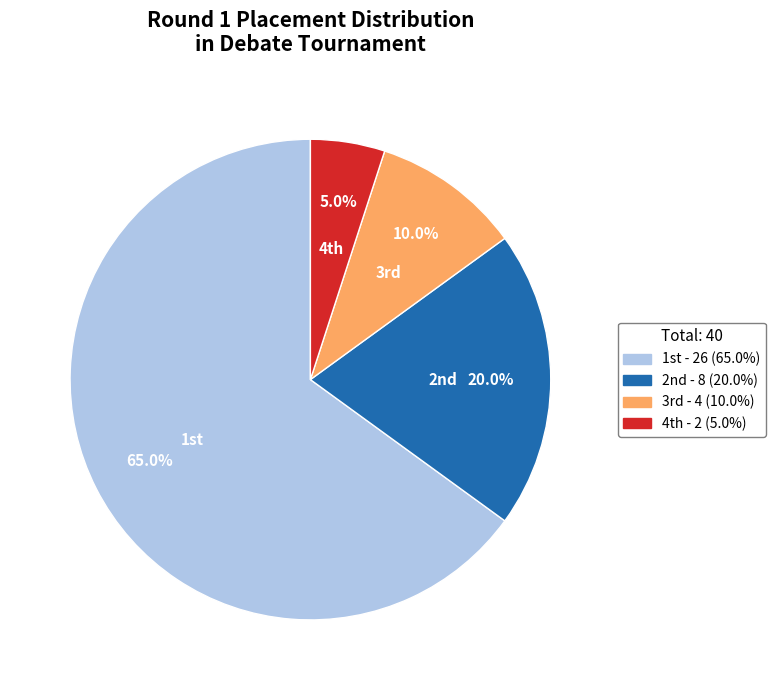

Count the number of slices in the pie.

4